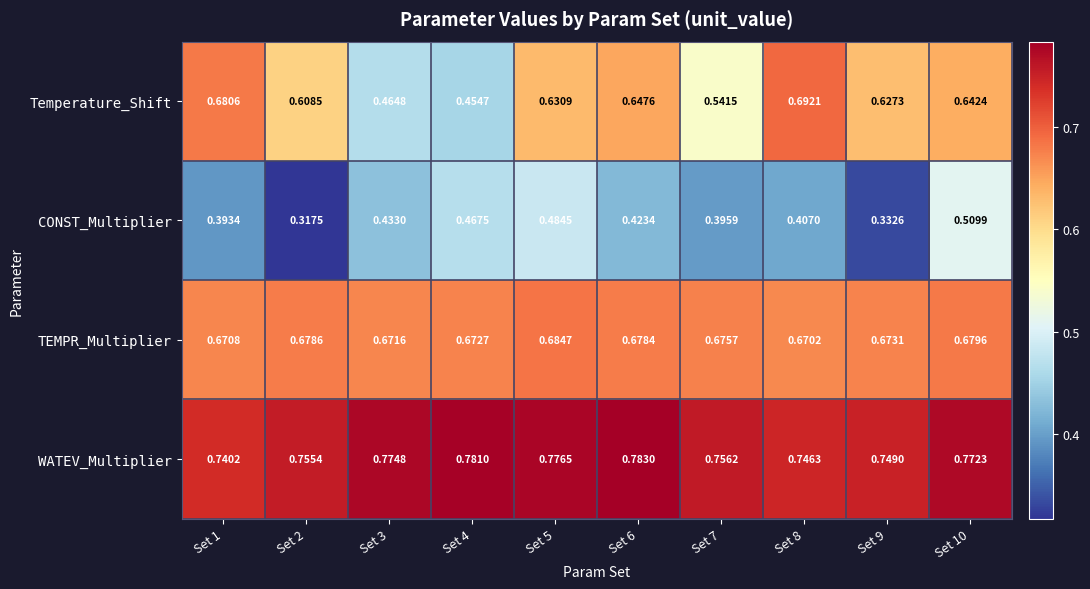

Which series has the largest total across all categories?

WATEV_Multiplier